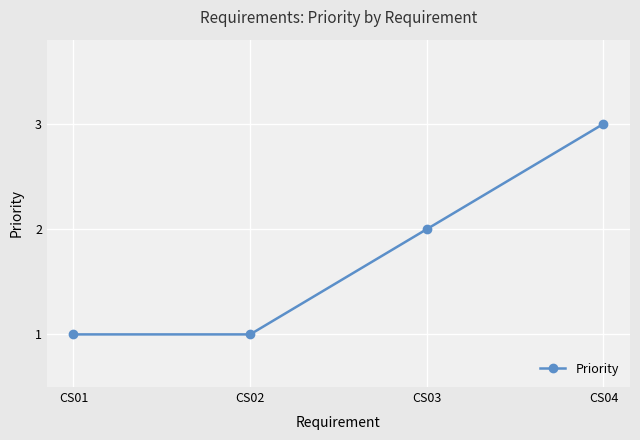

True or false: there are more than 0 points higher than both neighbors.

False